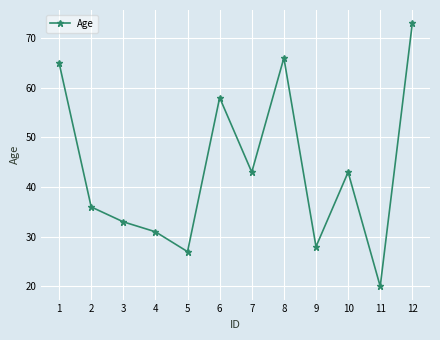

What is the greatest value displayed?

73